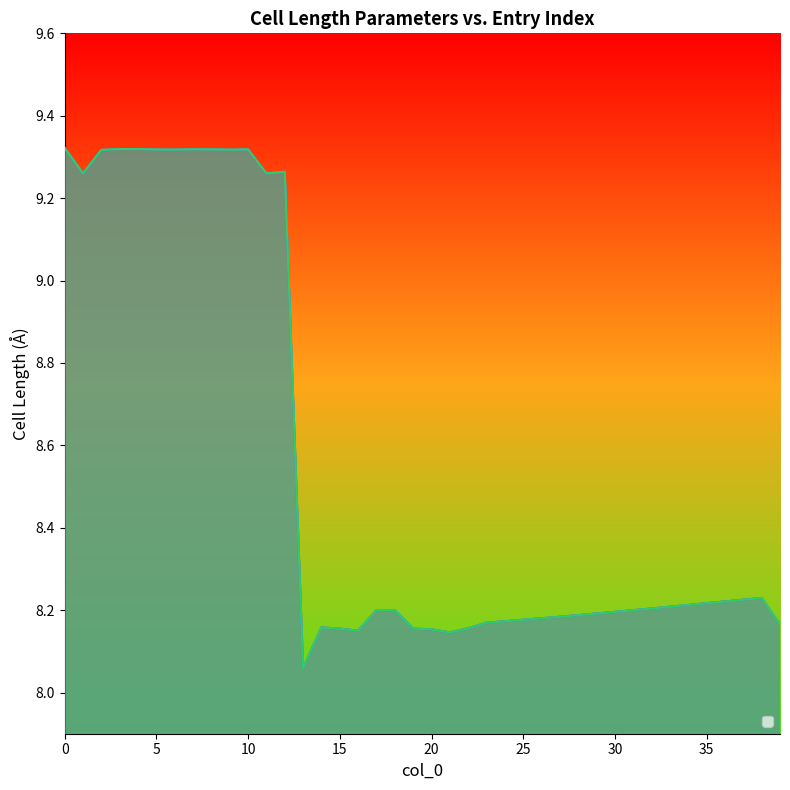

The value of _cell_length_b at 1 is 9.3. True or false?

True